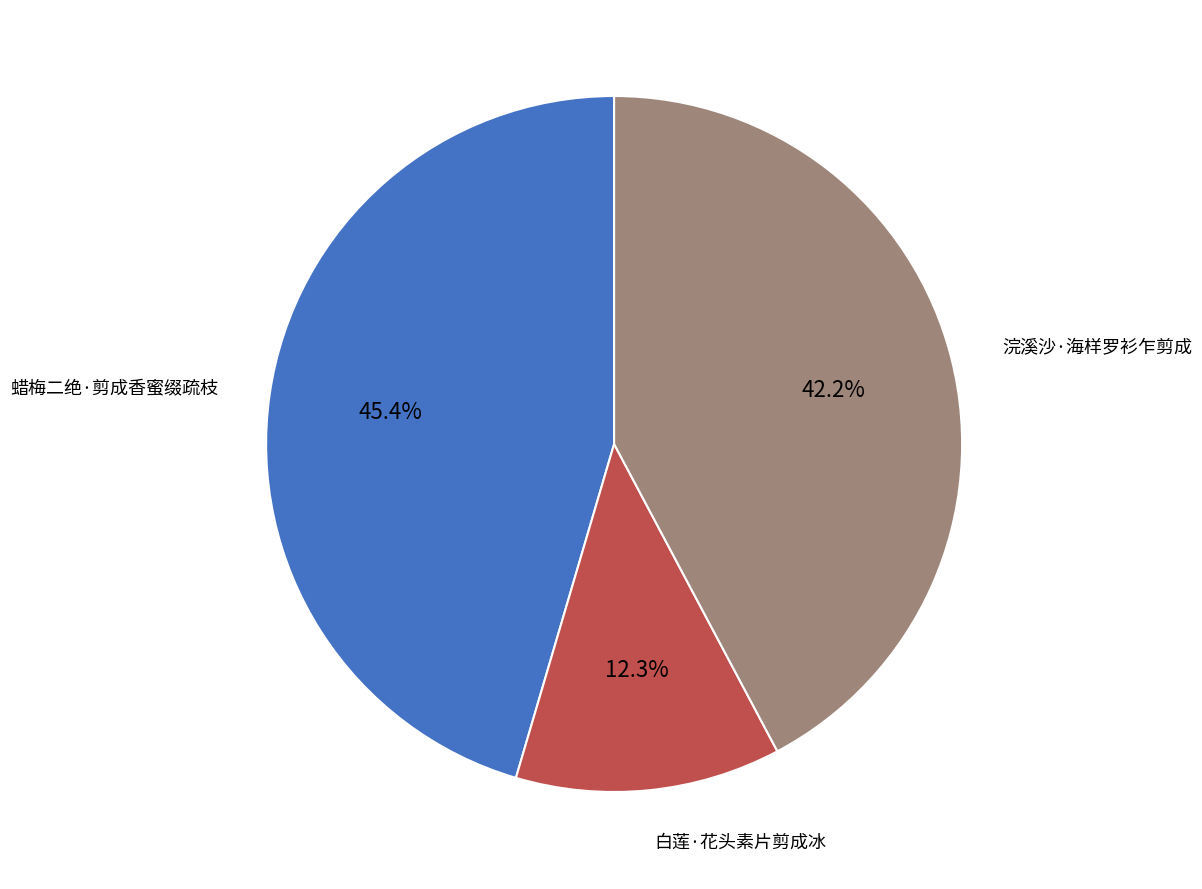

What is the smallest slice in the pie chart?

白莲·花头素片剪成冰